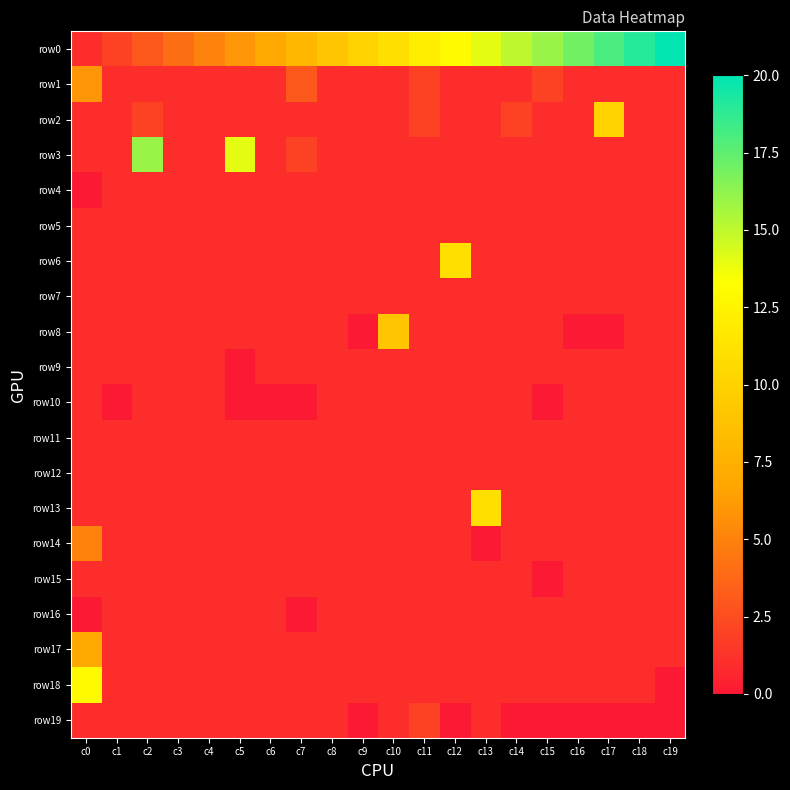

Between c9 and c6, which is larger?

c9